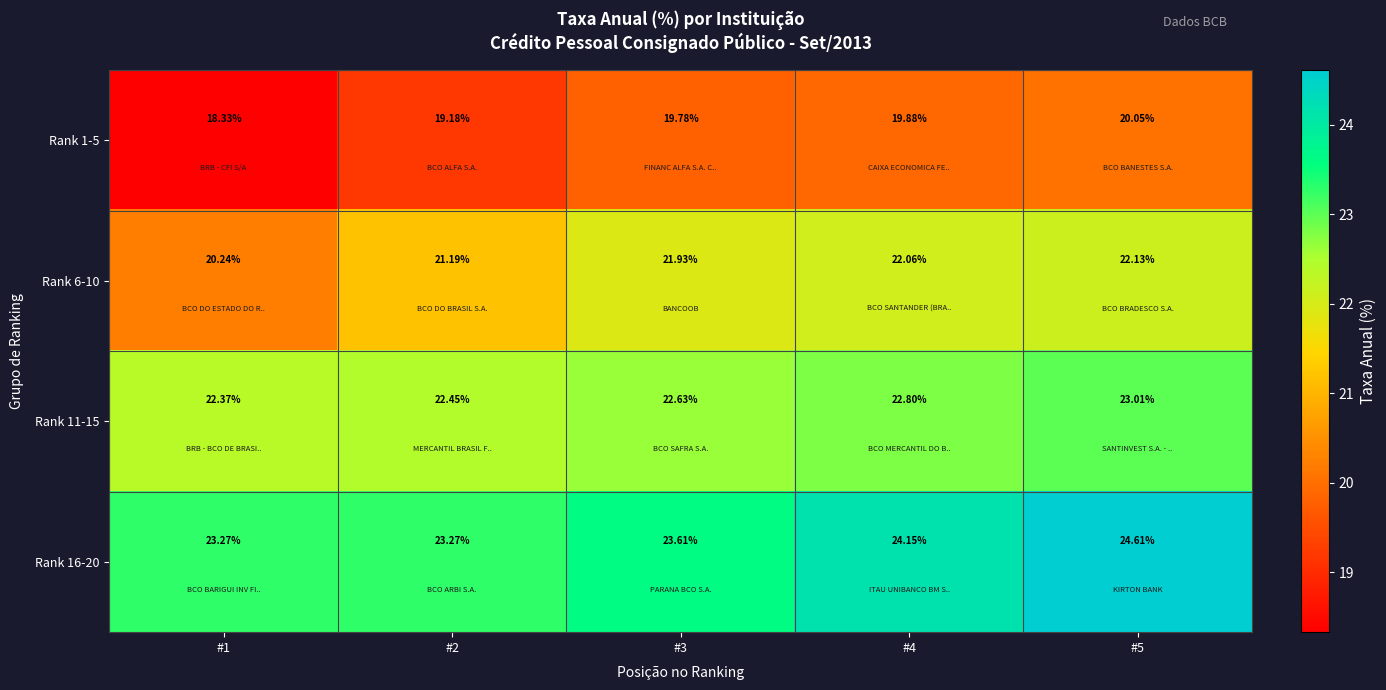

How many data points in Rank 6-10 are less than 21?

1